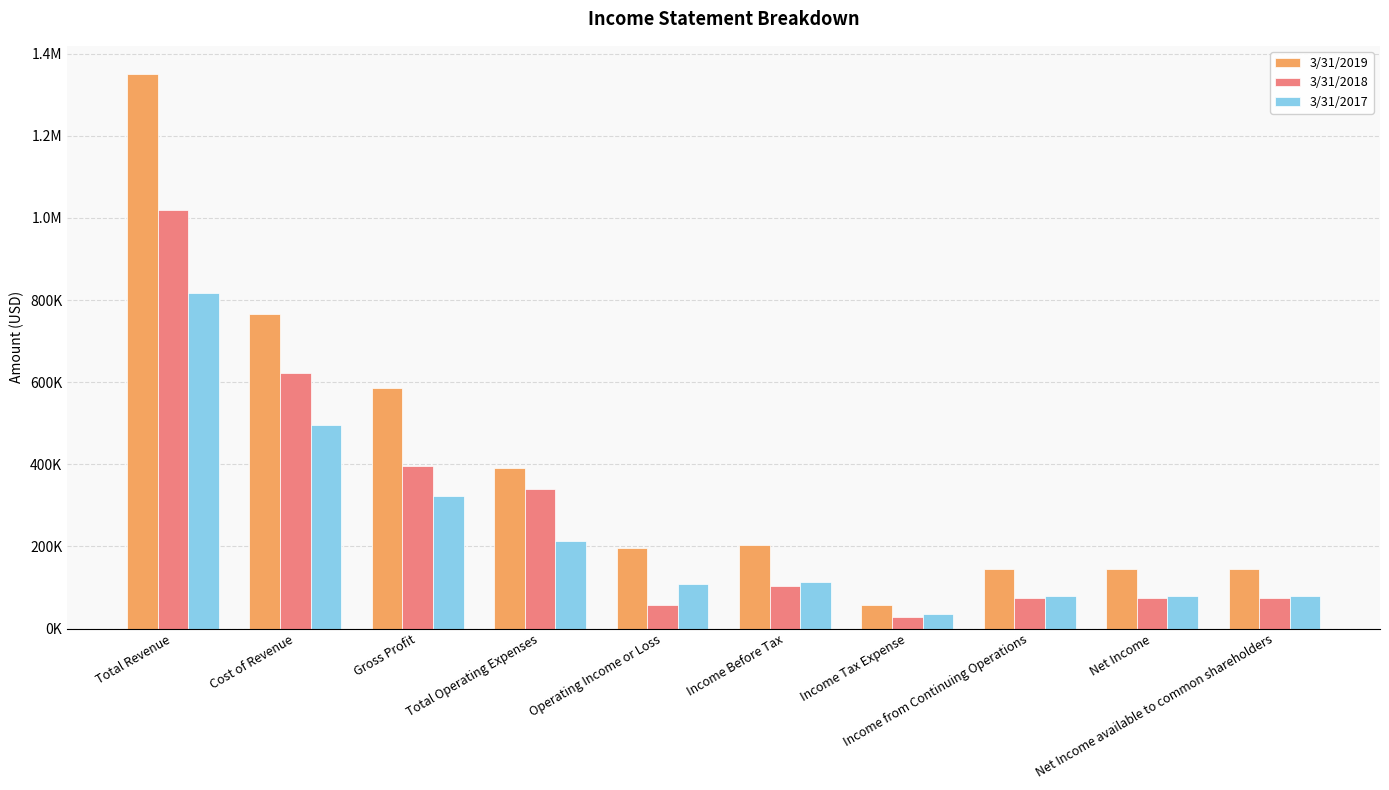

Where does the 3/31/2019 series first go above 203660?

Total Revenue